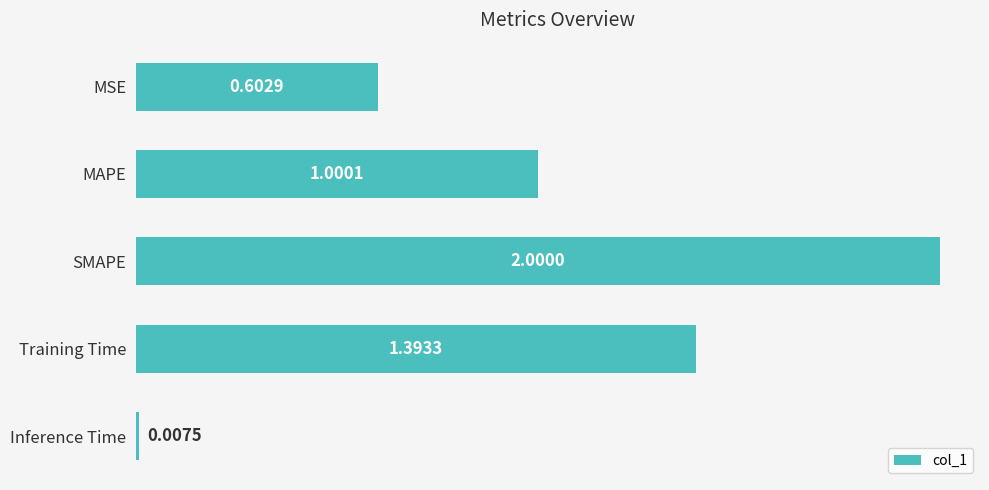

What is the average value?

1.0